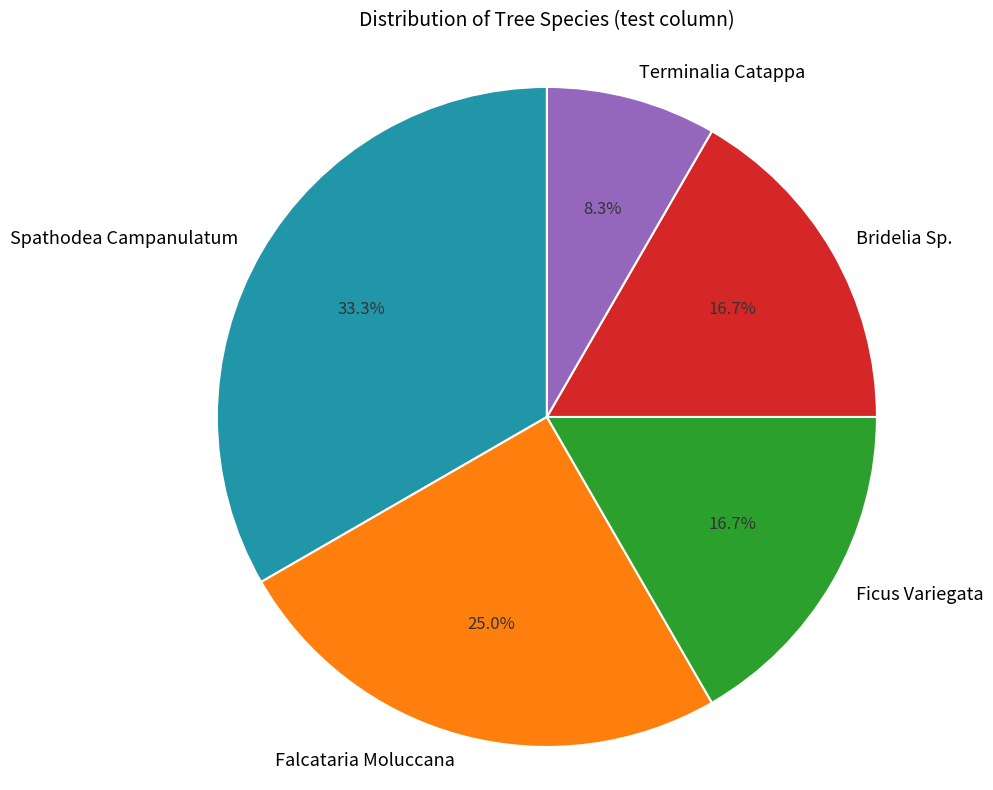

What is the ratio of the value at Falcataria Moluccana to the value at Ficus Variegata?

1.5